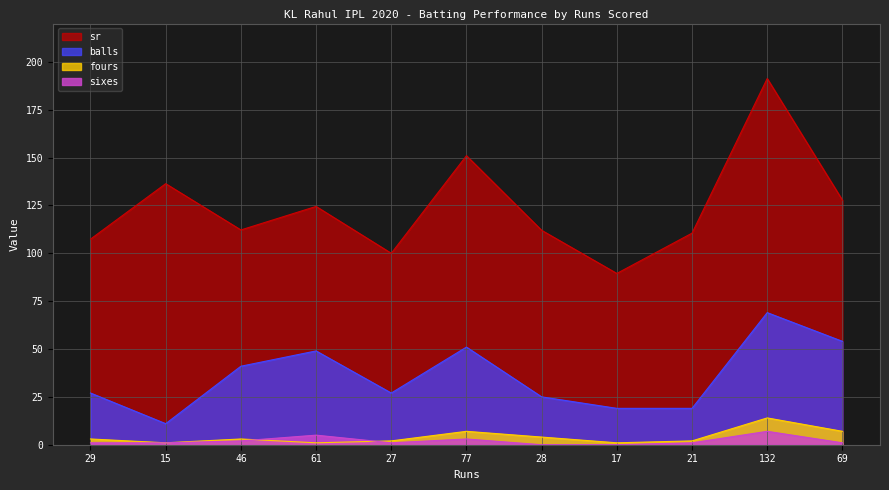

How many series are shown in this chart?

4